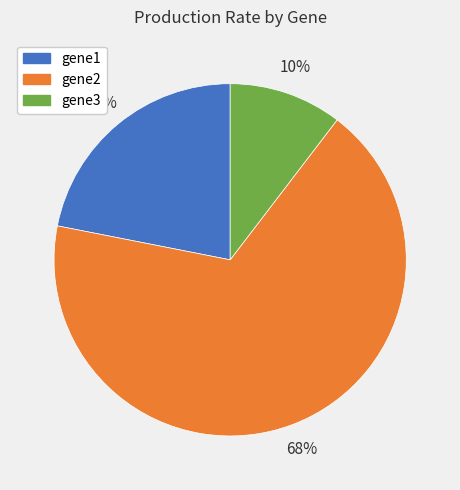

The gene3 slice represents 10% of the pie. True or false?

True